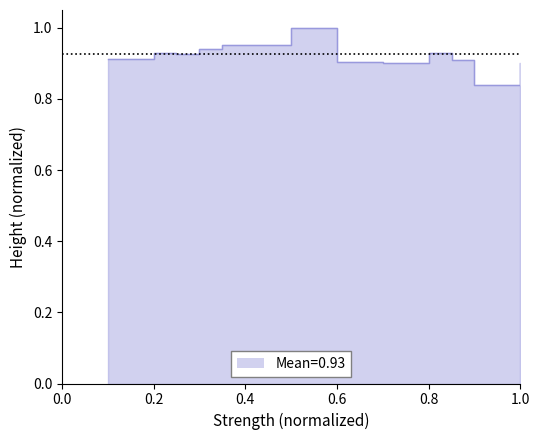

How many lines are shown in the chart?

1